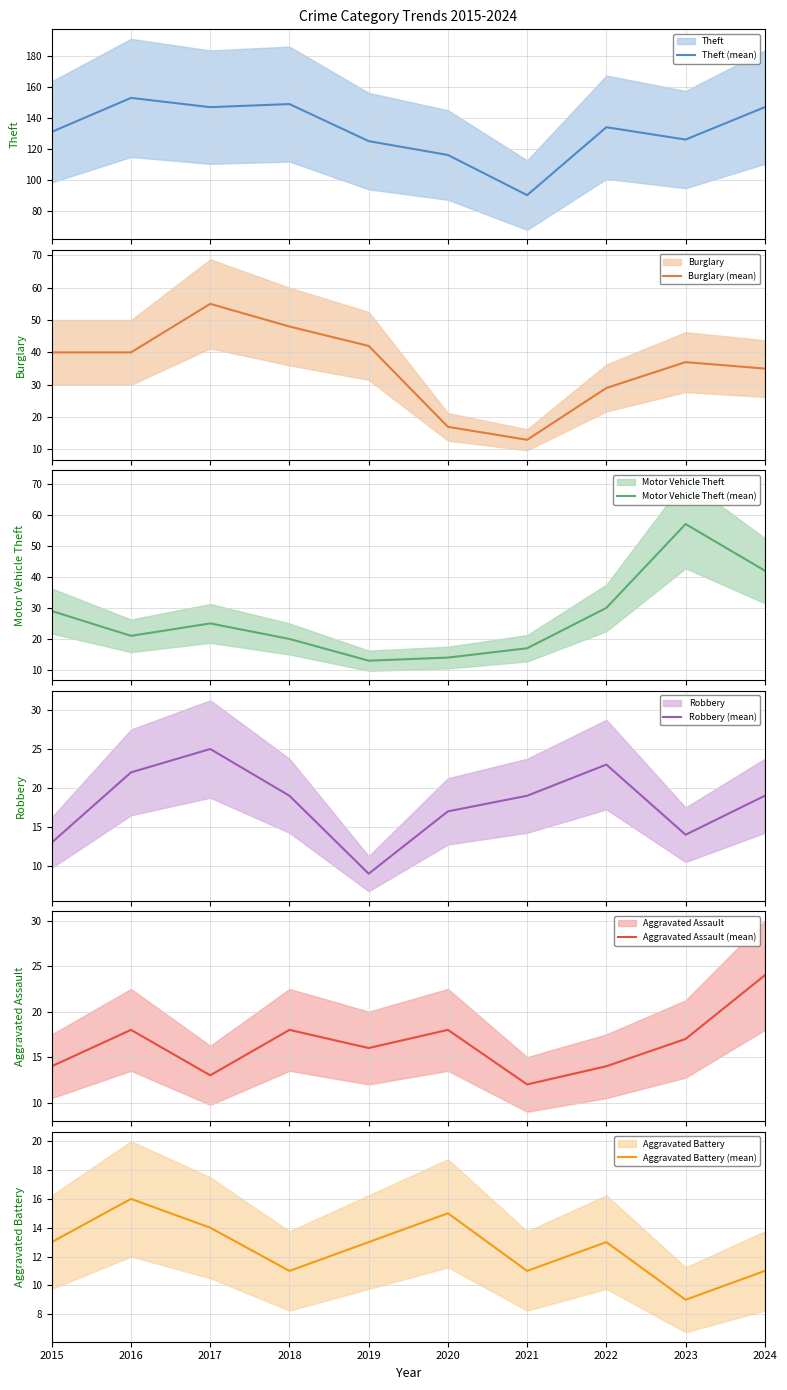

How many data points in Aggravated Assault (mean) are less than 17?

5